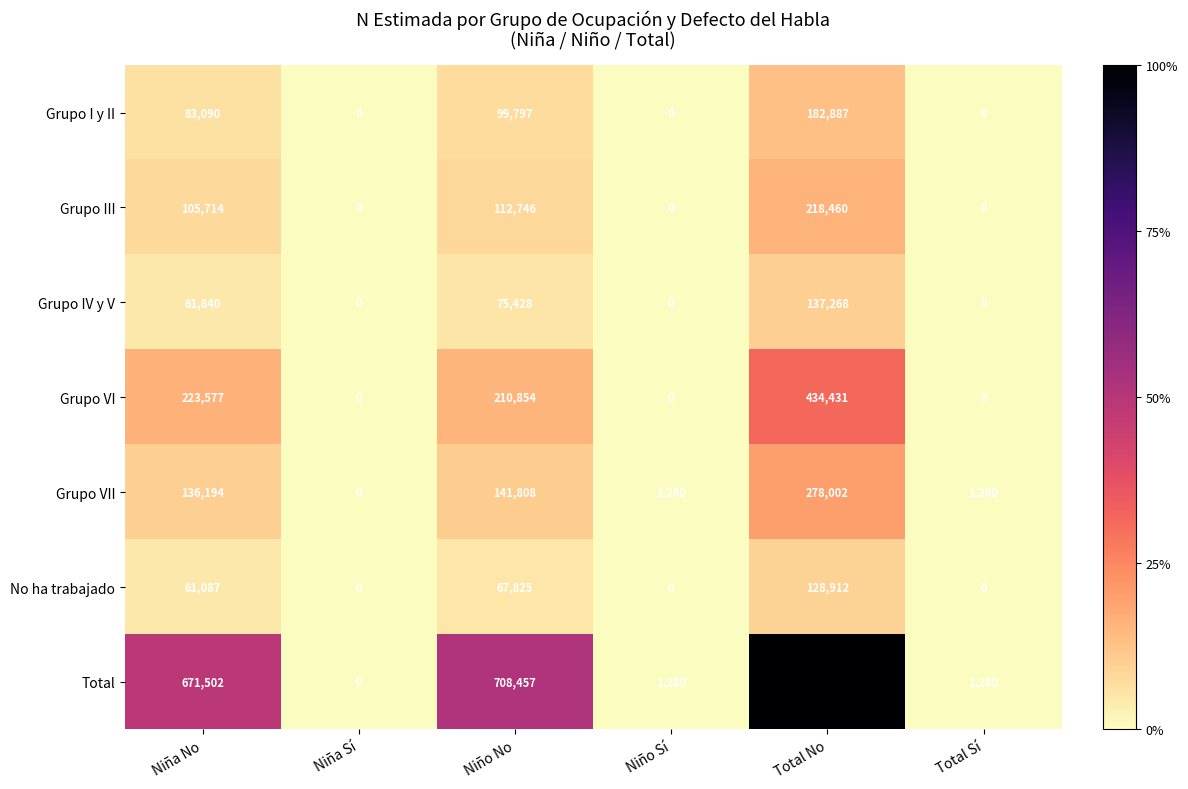

Which category has the highest value in the Grupo IV y V series?

Total No